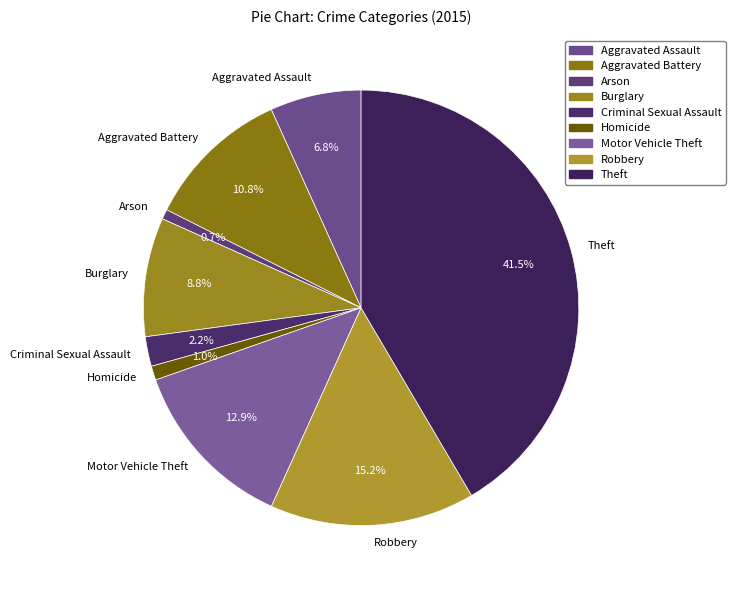

Is there a majority slice in this chart?

No